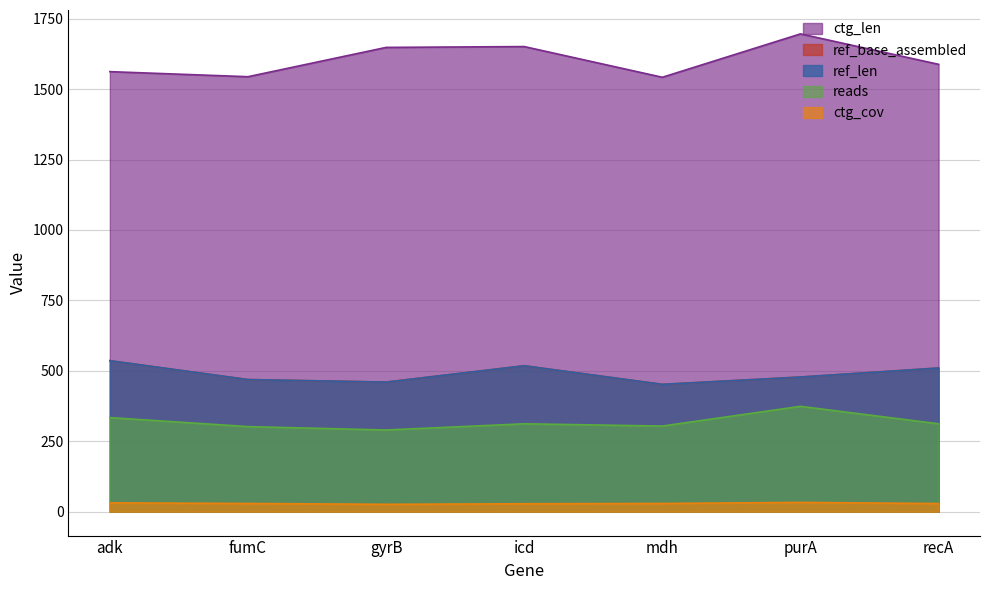

The value of ctg_len at gyrB is 1648.0. True or false?

True